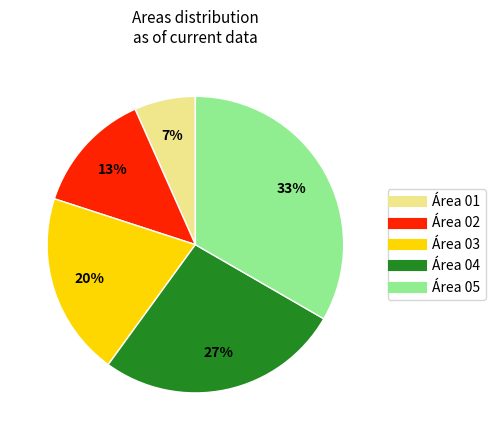

What is the largest slice in the pie chart?

Área 05